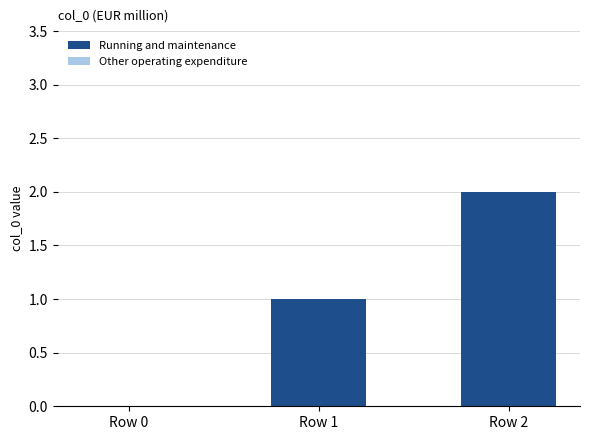

Approximately how many times larger is the value at Row 1 compared to Row 2?

0.5